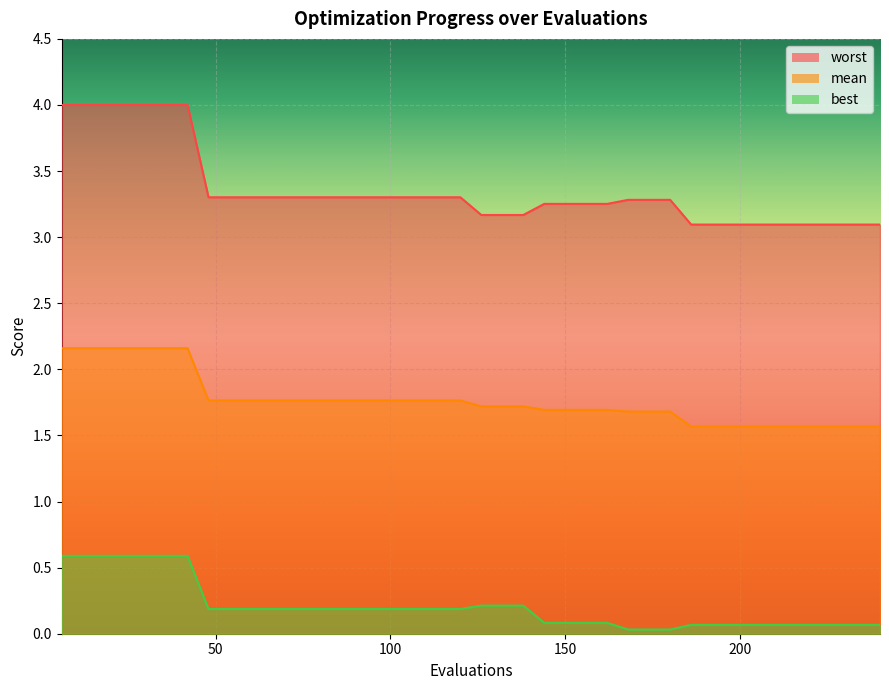

What are all the series names shown in the legend?

mean, best, worst